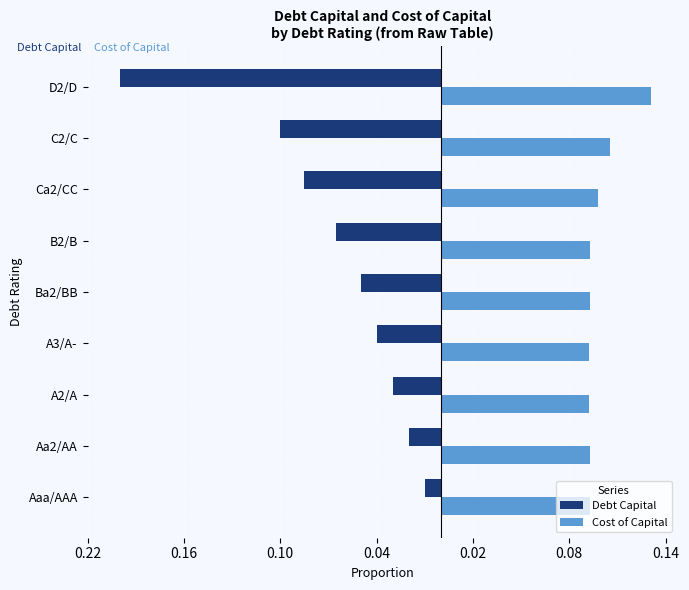

What are all the series names shown in the legend?

Debt Capital, Cost of Capital